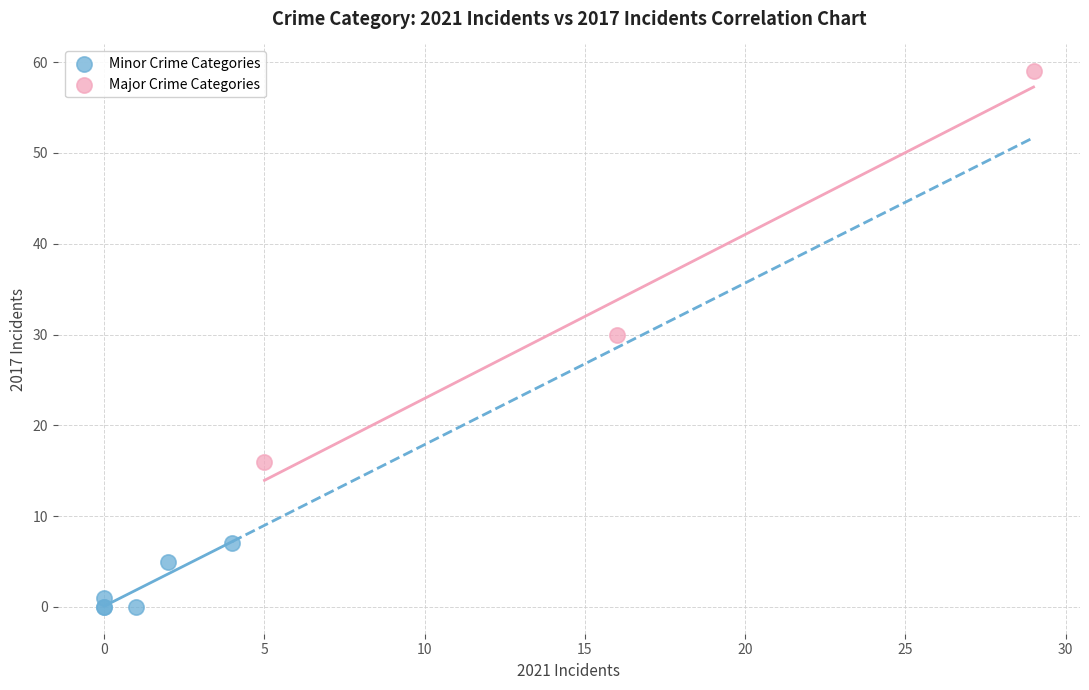

Which series contains the highest Y value?

Major Crime Categories